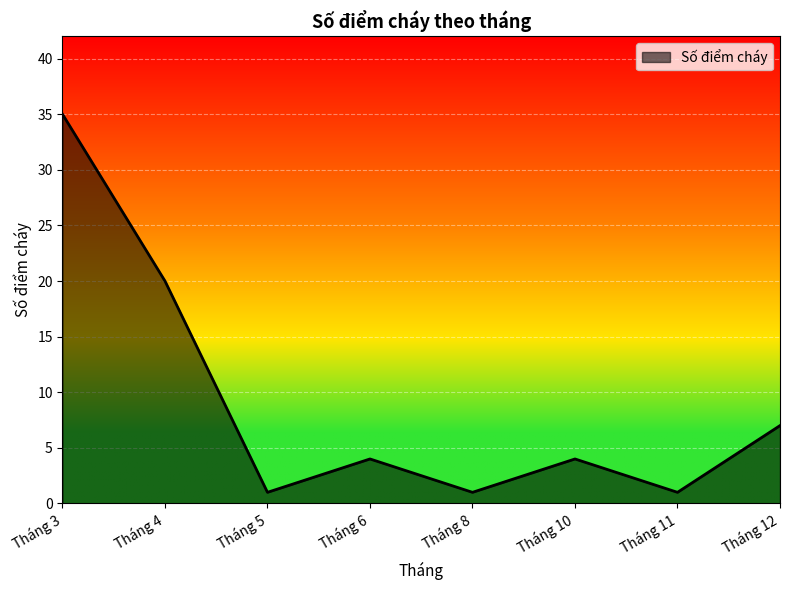

How many categories are shown in the chart?

8